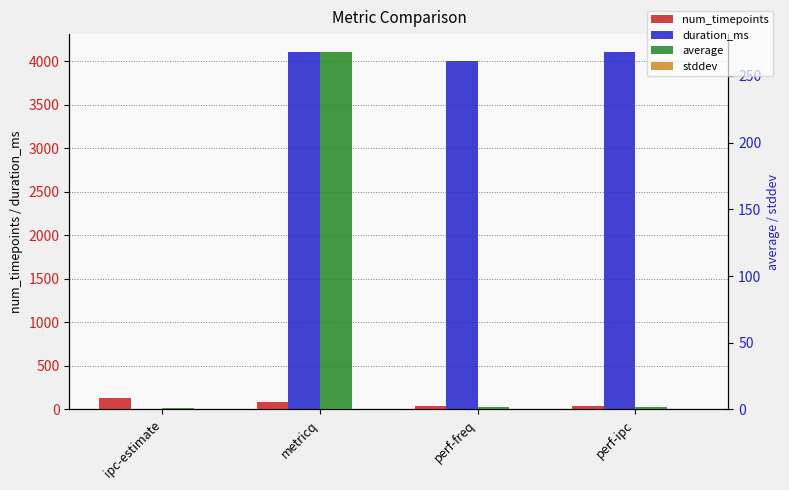

What is the average value of the stddev series?

0.1